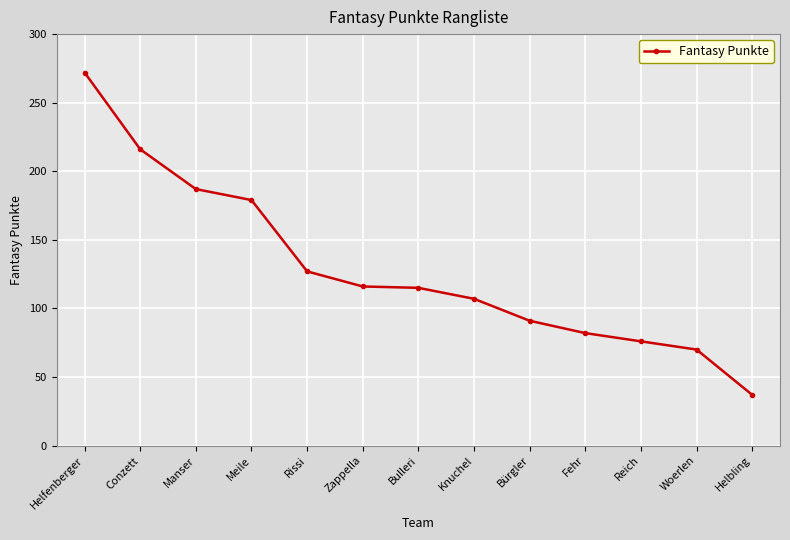

At which category does the chart reach its minimum across all series?

Helbling